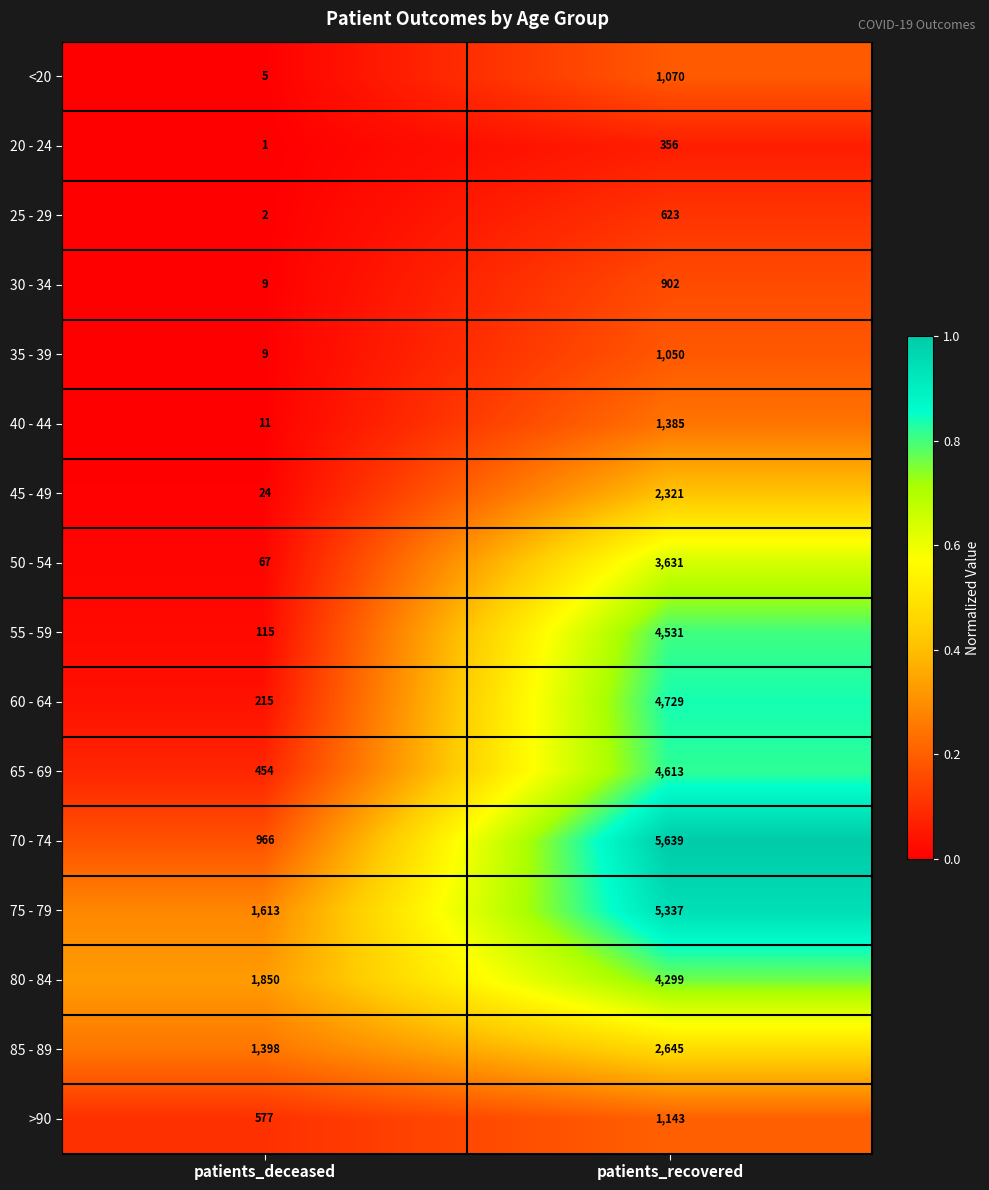

Which series changed the most between patients_deceased and patients_recovered?

70 - 74